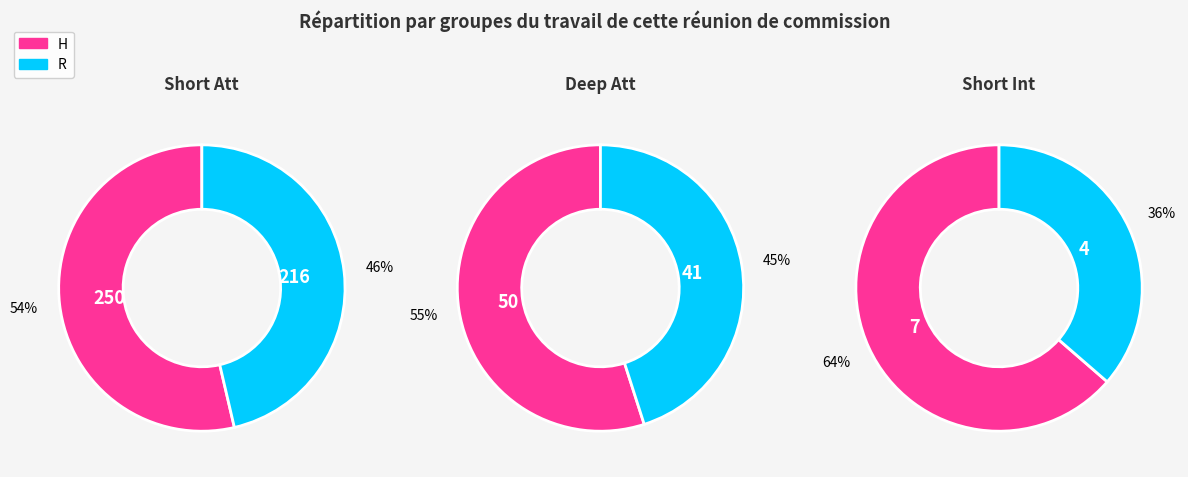

To the nearest percent, what percentage of the pie is H?

54%